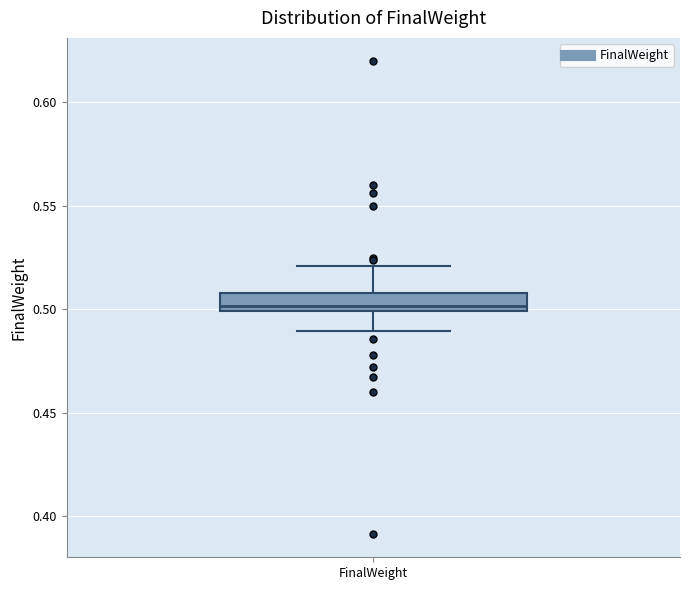

Where does the lower whisker of the box for FinalWeight end on the y-axis? The values are not printed on the chart, so give them approximately, as read against the axis.

0.49